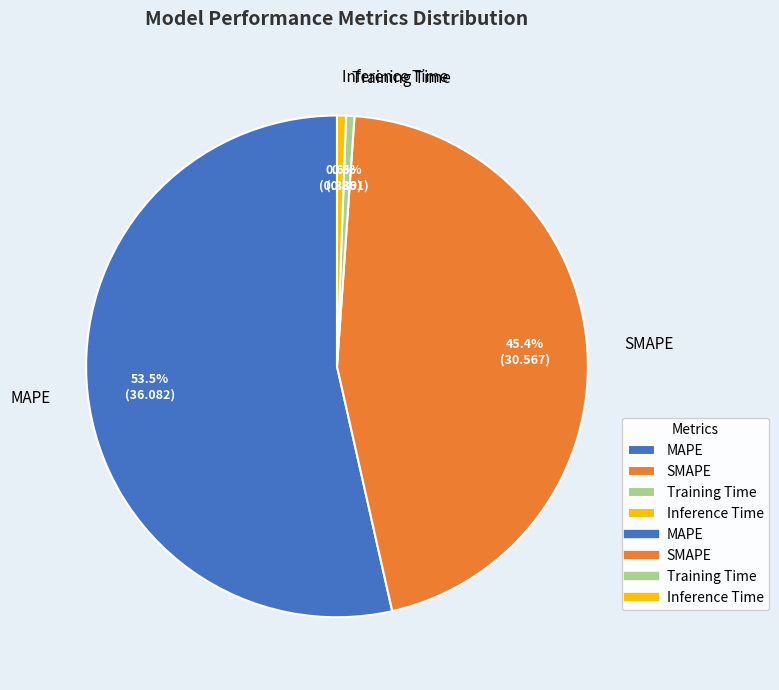

Which has a higher value, Training Time or MAPE?

MAPE